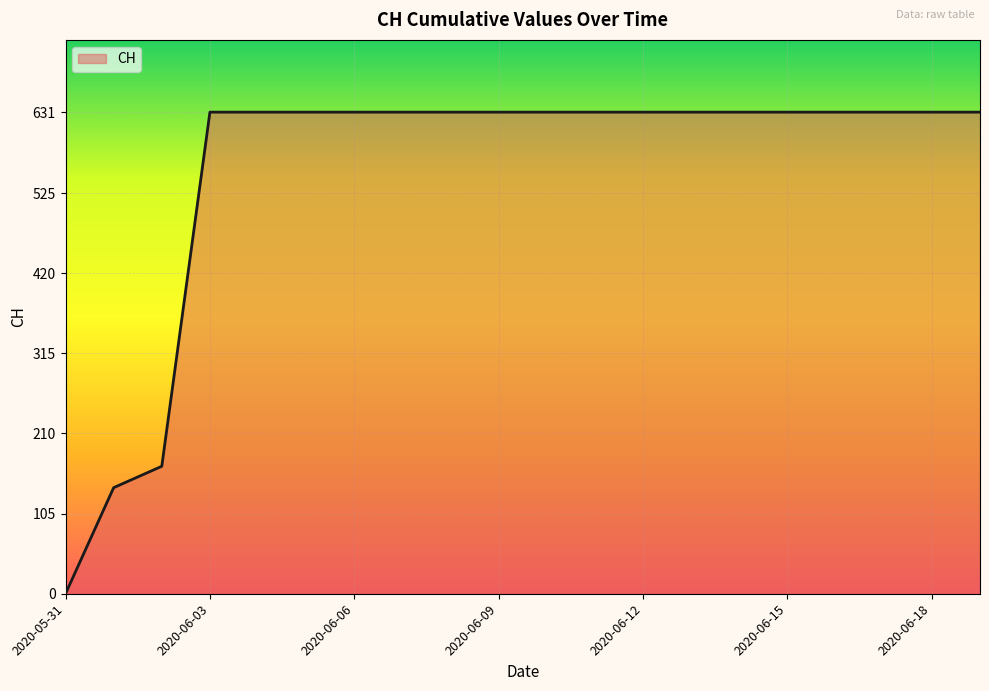

What is the maximum value shown in the chart?

631